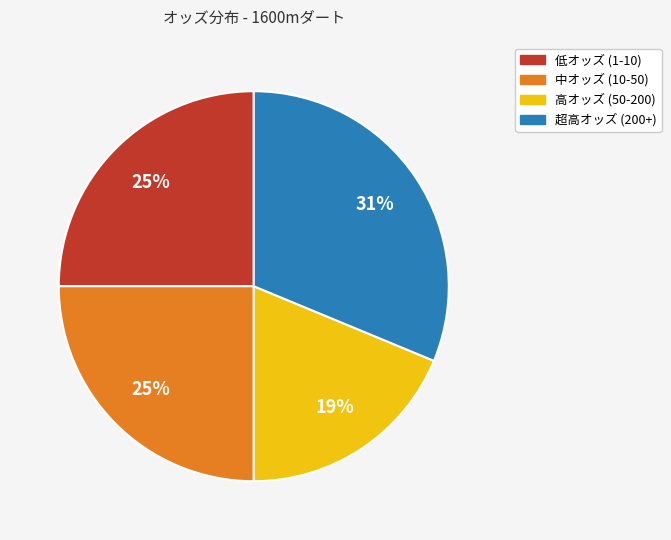

Does any single category account for the majority?

No